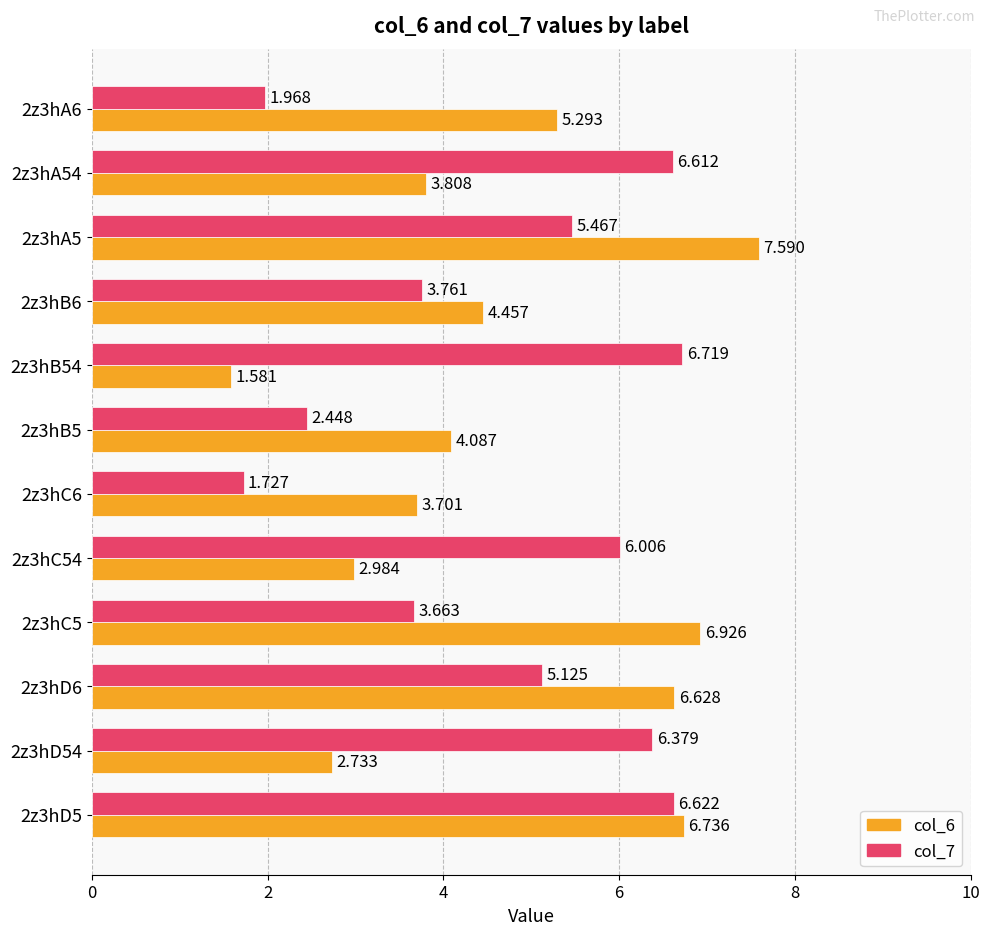

Rank the categories by col_7 value from highest to lowest.

2z3hB54, 2z3hD5, 2z3hA54, 2z3hD54, 2z3hC54, 2z3hA5, 2z3hD6, 2z3hB6, 2z3hC5, 2z3hB5, 2z3hA6, 2z3hC6